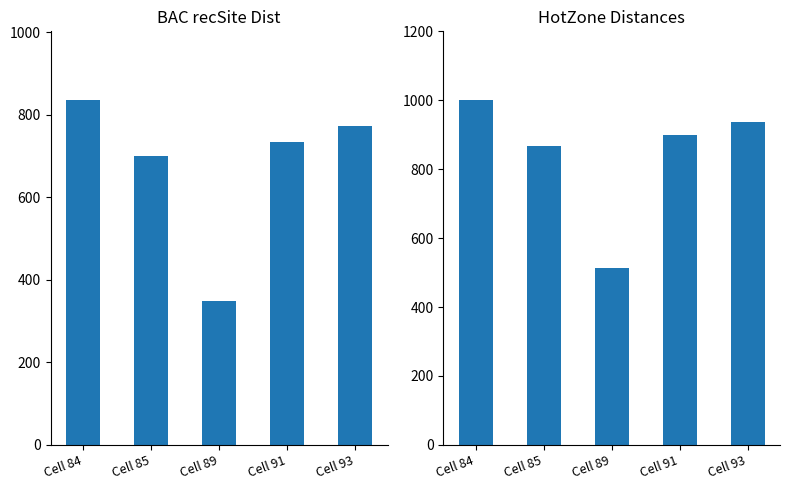

Does the chart contain any negative values?

No